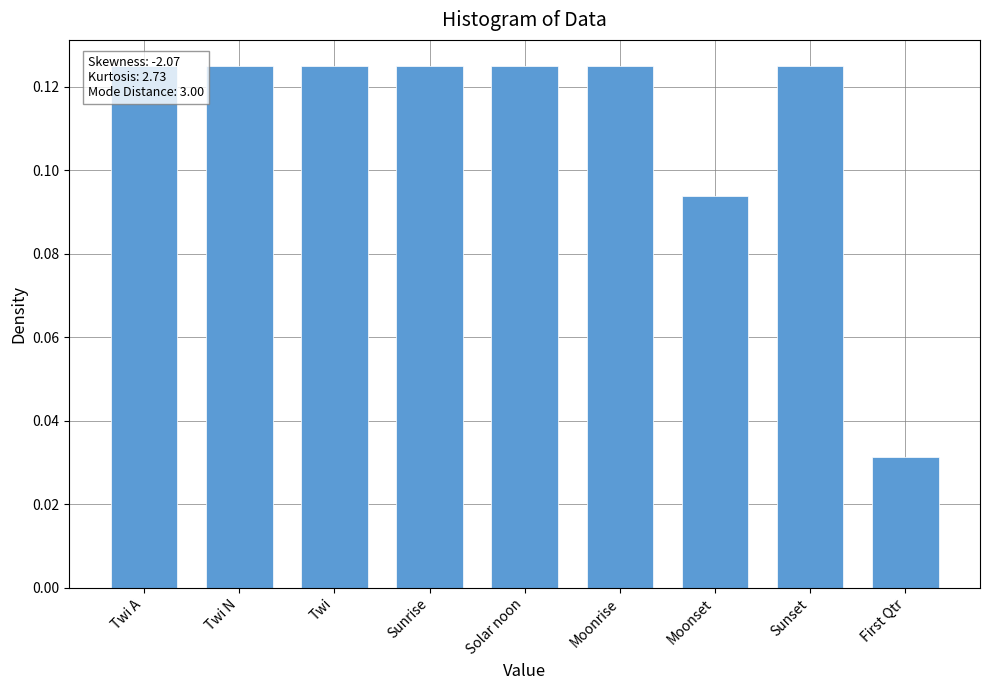

Reading left to right, list all the values displayed in this chart.

0.1	0.1	0.1	0.1	0.1	0.1	0.1	0.1	0.0